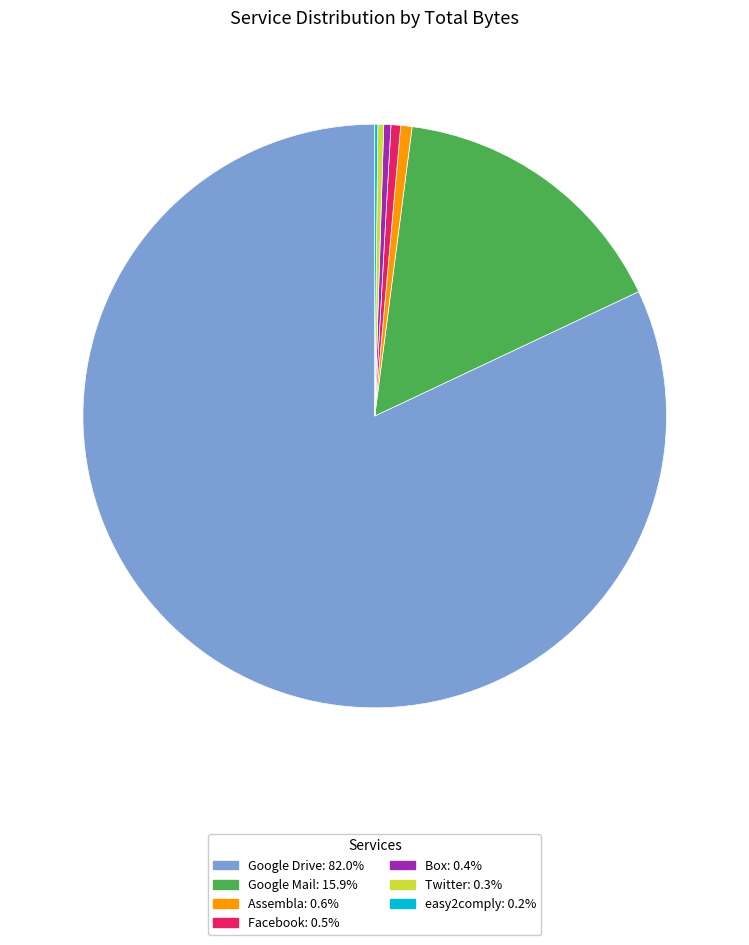

What is the majority slice?

Google Drive